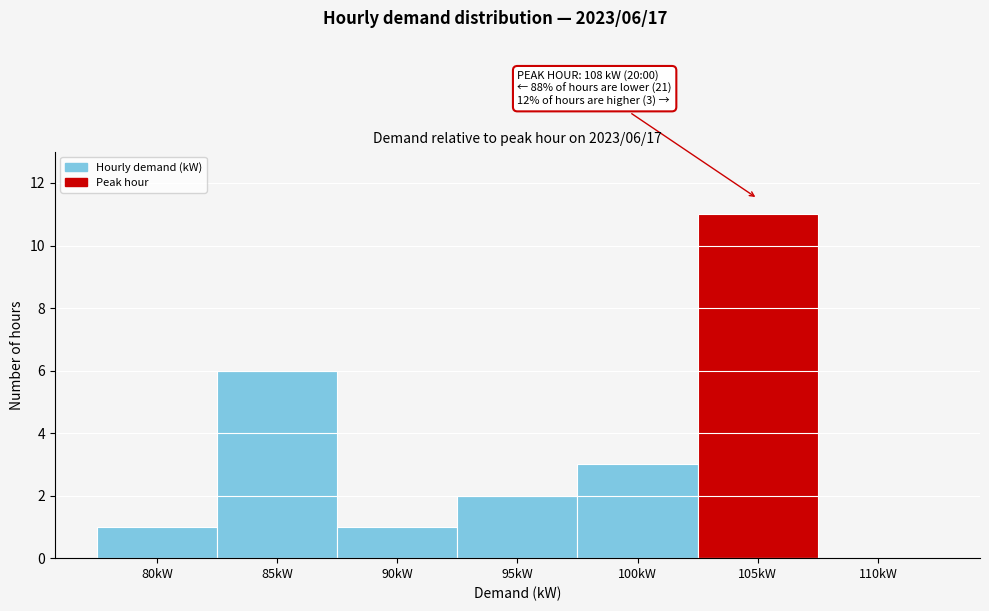

Reading left to right, transcribe all the data shown in this chart.

80kW=1	85kW=6	90kW=1	95kW=2	100kW=3	105kW=11	110kW=0